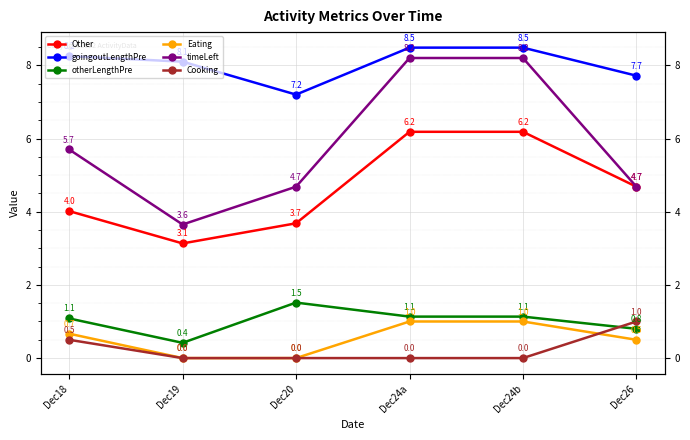

What is the greatest value displayed?

8.5